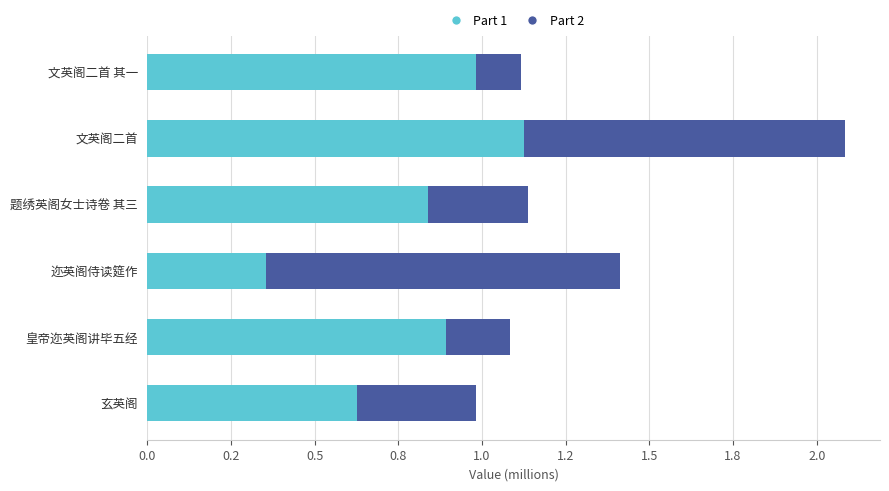

What are all the series names shown in the legend?

Part 1, Part 2